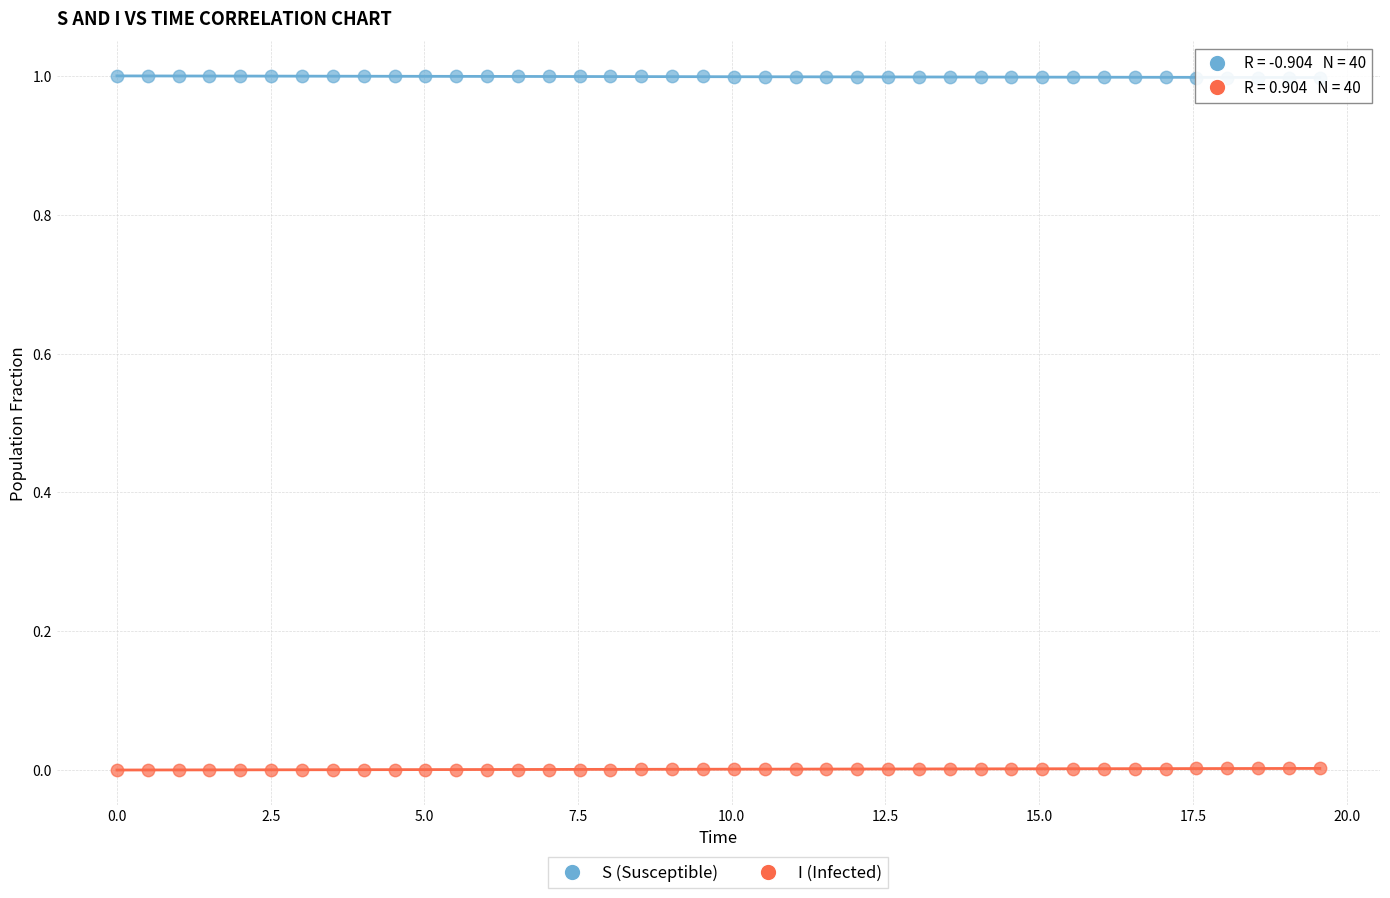

What are all the series names shown in the legend?

S (Susceptible), I (Infected)